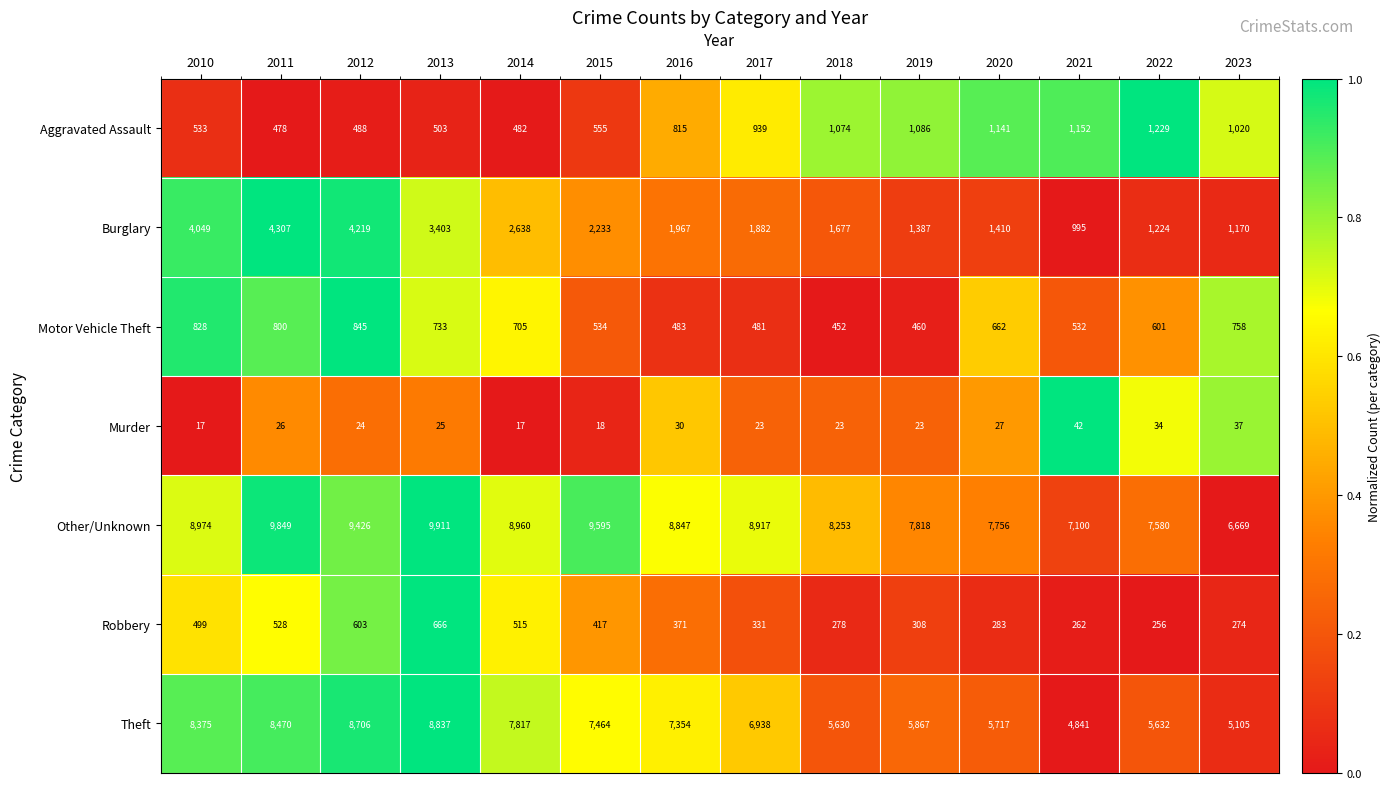

The Aggravated Assault series shows 503 at 2013. True or false?

True